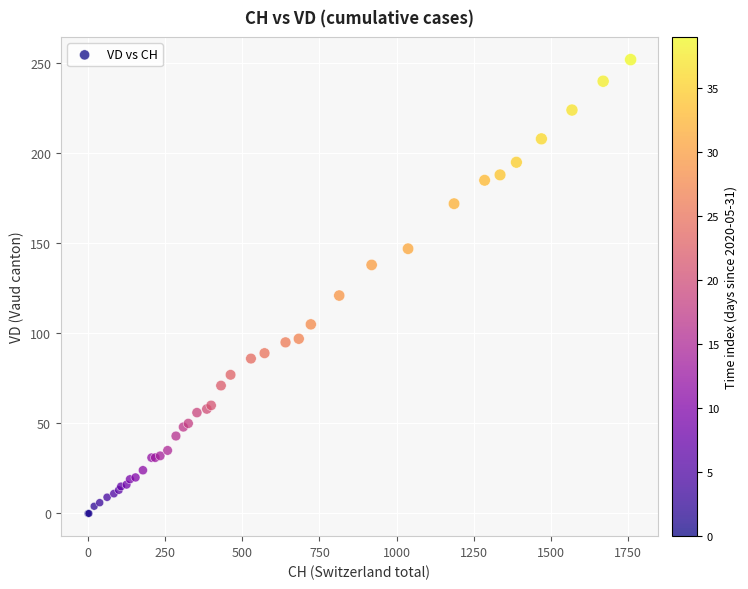

What Y value in the scatter plot is closest to 126?

121